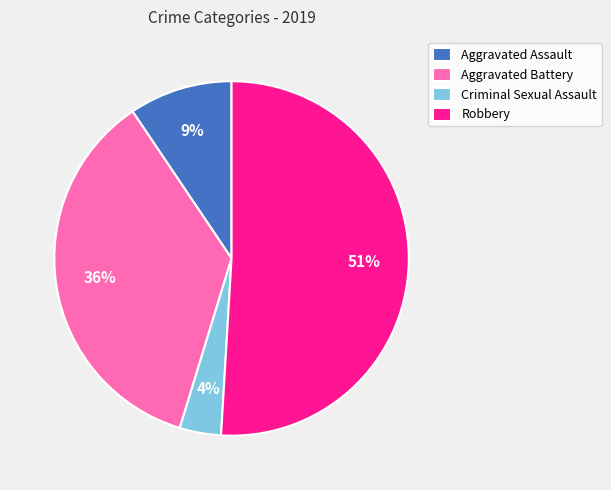

What percentage is the Aggravated Assault slice, to the nearest percent?

9%